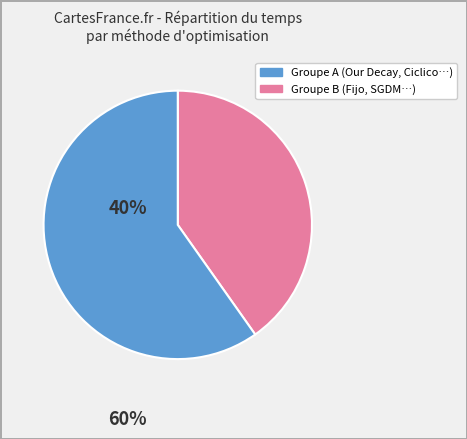

Is there a majority slice in this chart?

Yes